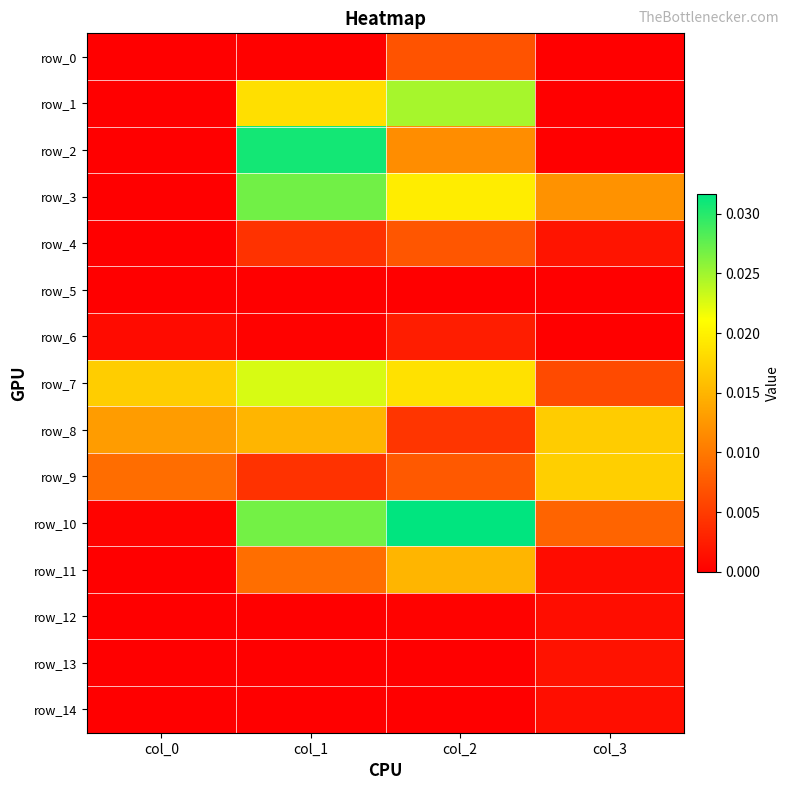

What is the total value across all series at col_3?

0.1